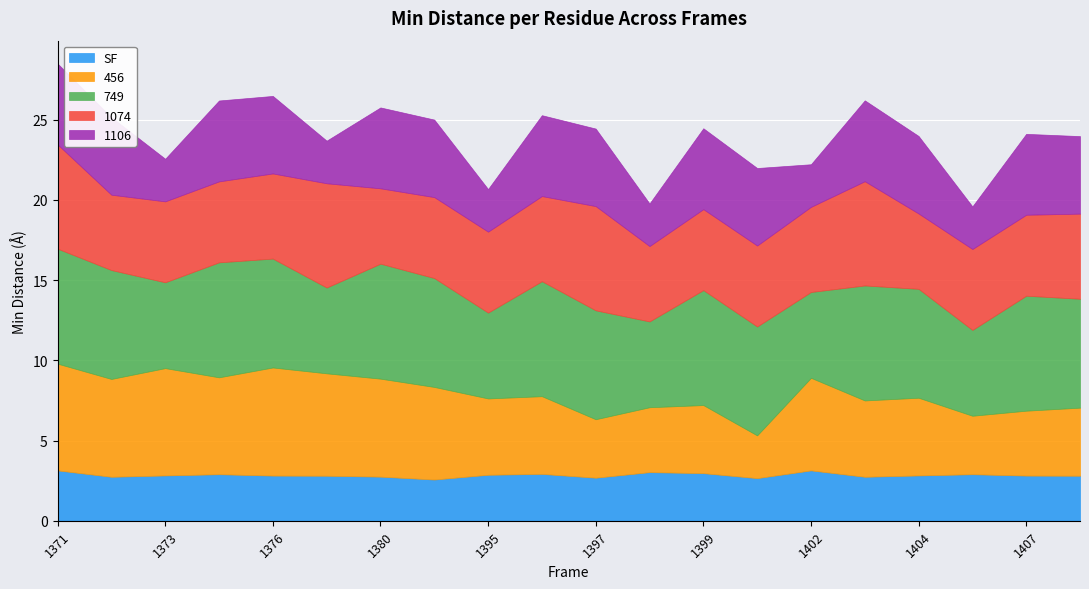

Between 1398 and 1373, which is larger?

1398